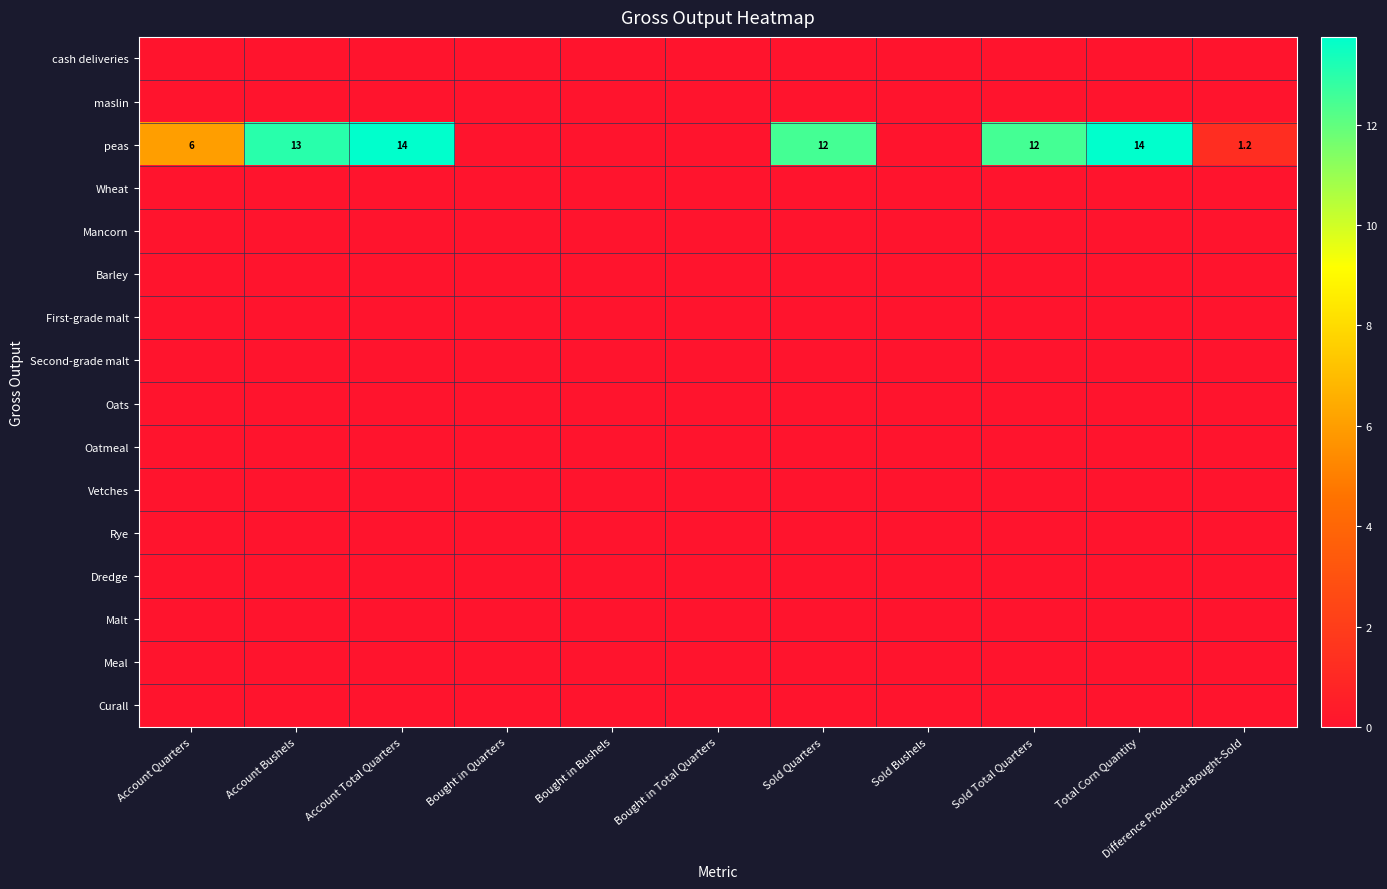

The peas series shows 14.0 at Account Total Quarters. True or false?

True